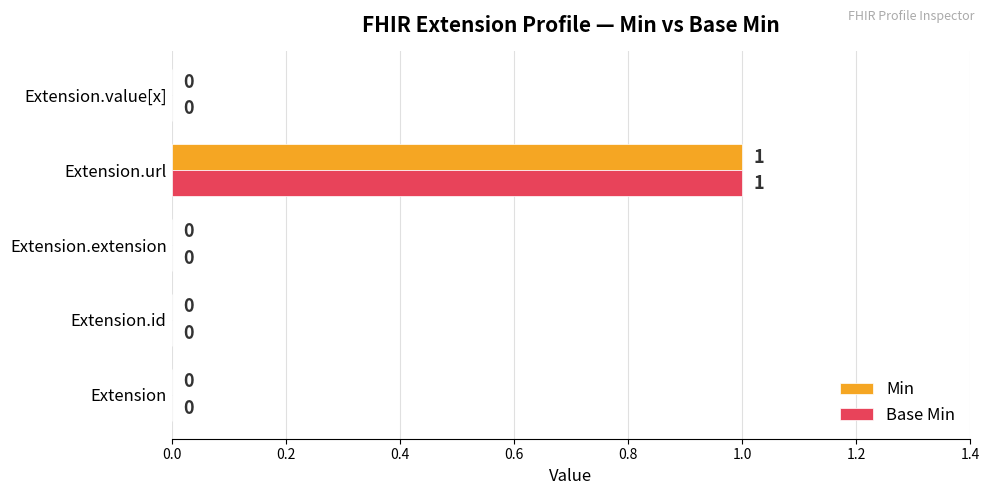

The Min series shows 0 at Extension.extension. True or false?

True